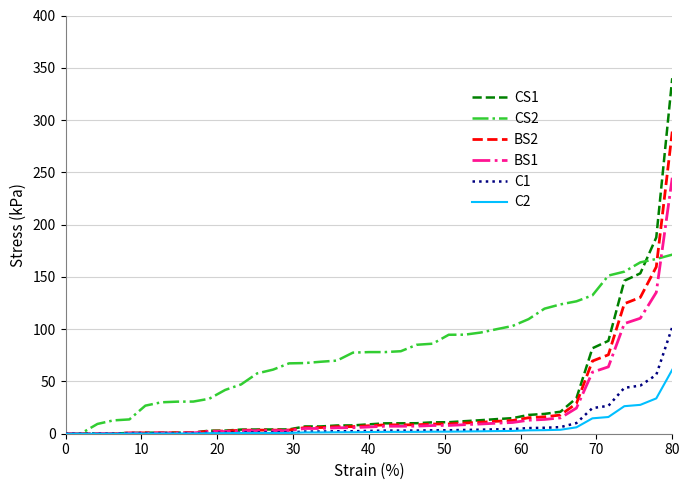

What is the greatest value displayed?

340.0